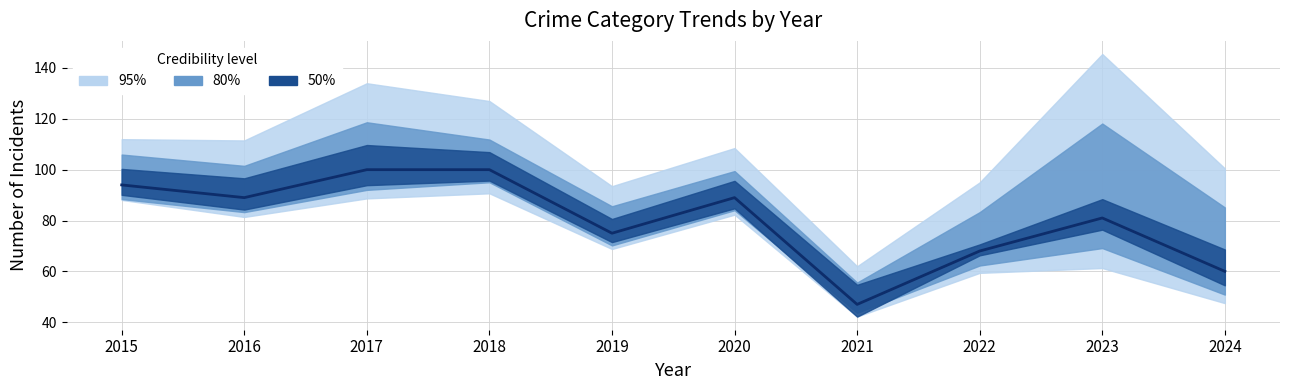

How many lines are shown in the chart?

1